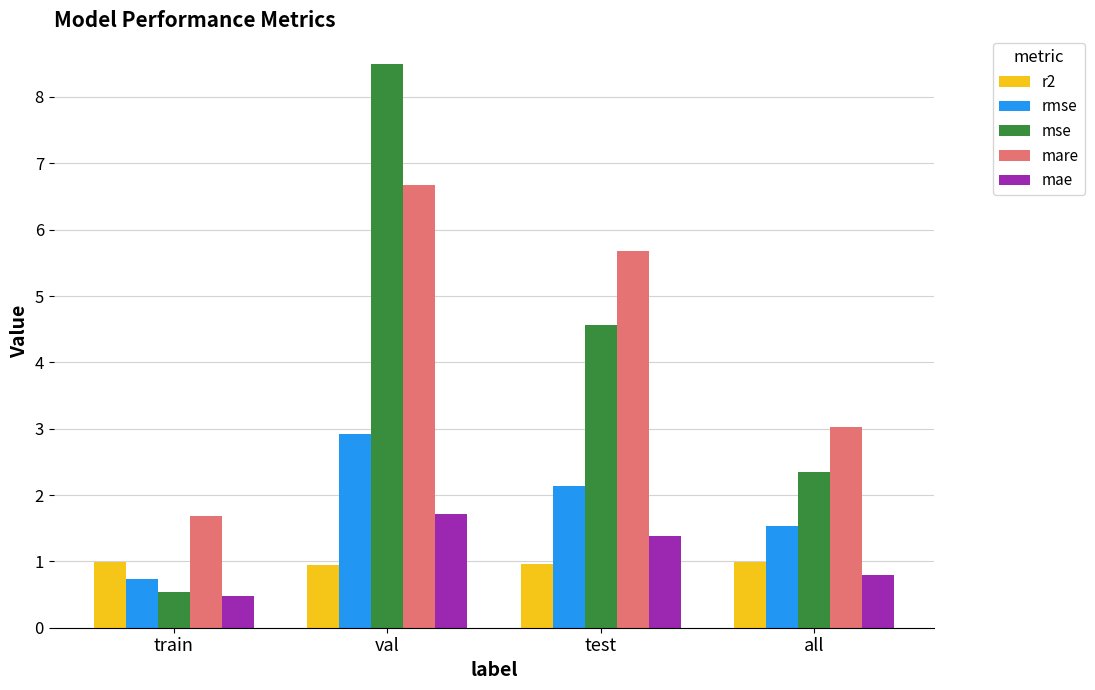

What is the total value across all series at all?

8.7